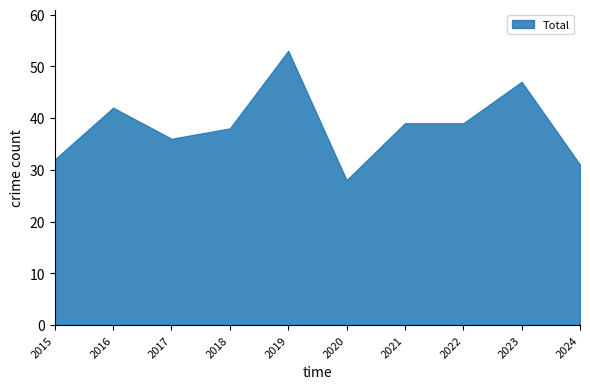

What is the change in value from 2015 to 2020?

-4